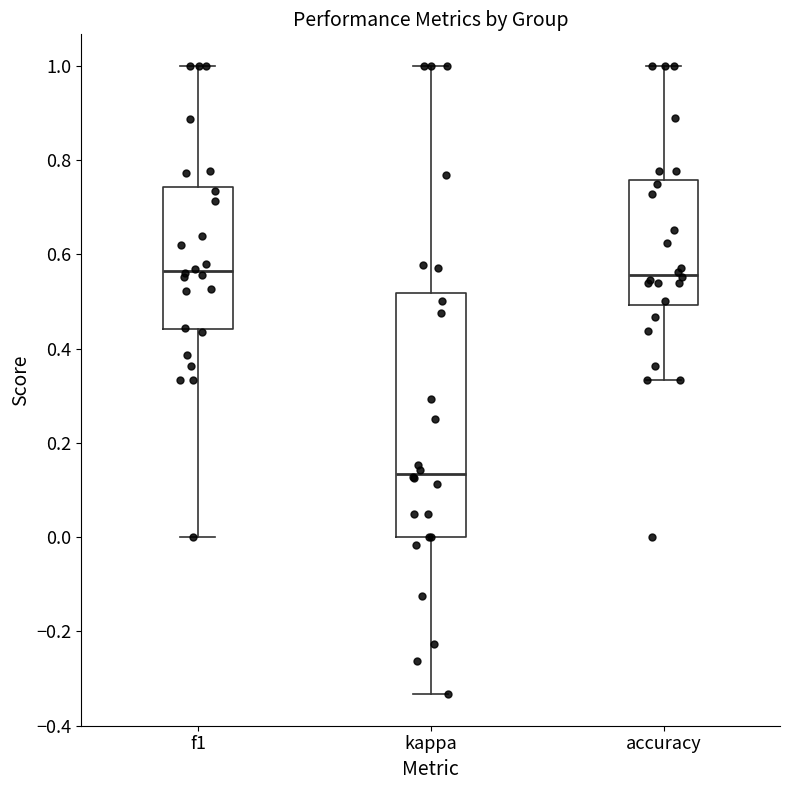

Reading left to right, transcribe this box plot: for each box, give where its median line is, the range the box spans, and where its two whiskers end, as read against the y-axis. The values are not printed on the chart, so give them approximately, as read against the axis.

f1: median 0.56, box 0.44 to 0.74, whiskers 0.00 to 1.00
kappa: median 0.14, box 0.00 to 0.52, whiskers -0.34 to 1.00
accuracy: median 0.56, box 0.50 to 0.76, whiskers 0.34 to 1.00